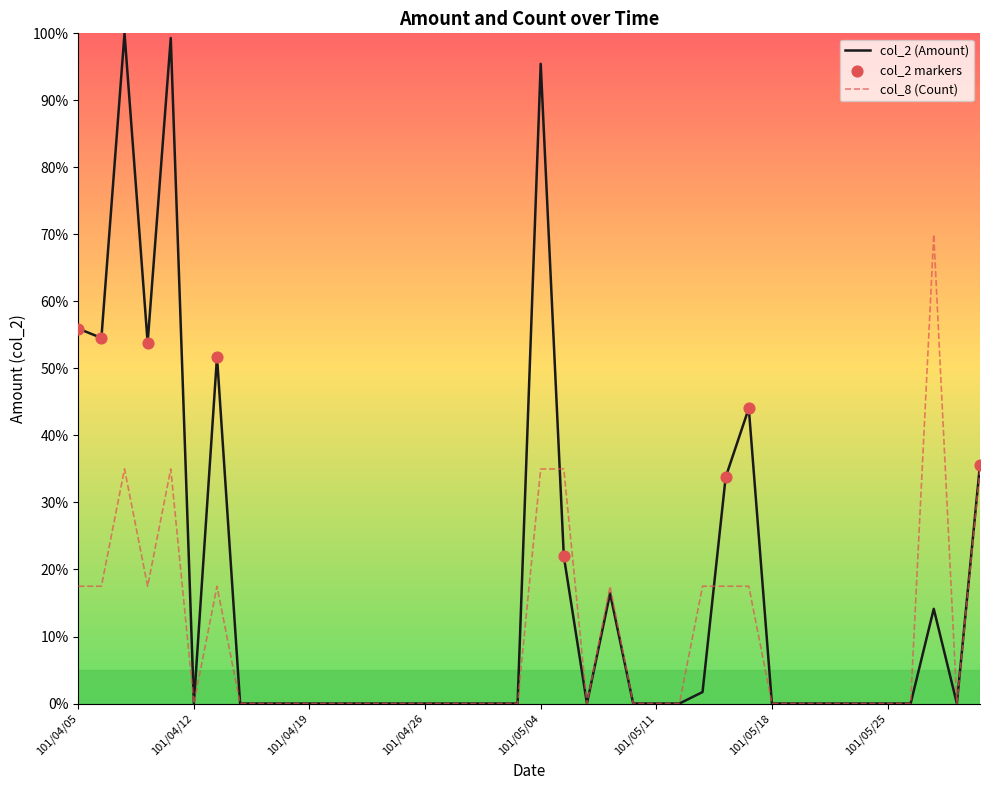

At how many categories does at least one series exceed 48?

8